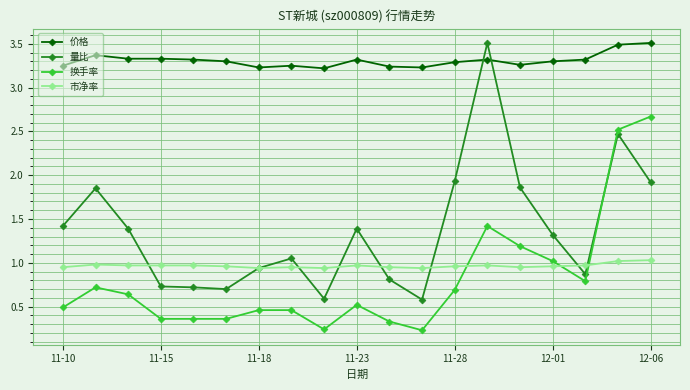

Is this an area chart (filled region under the line)?

No